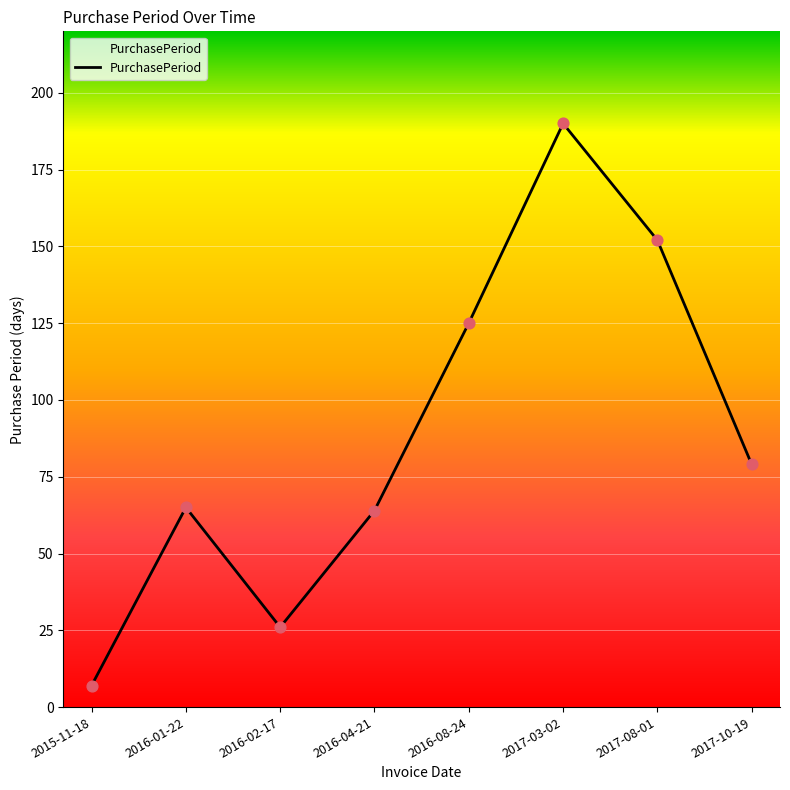

Approximately how many times larger is the value at 2017-08-01 compared to 2017-10-19?

1.9